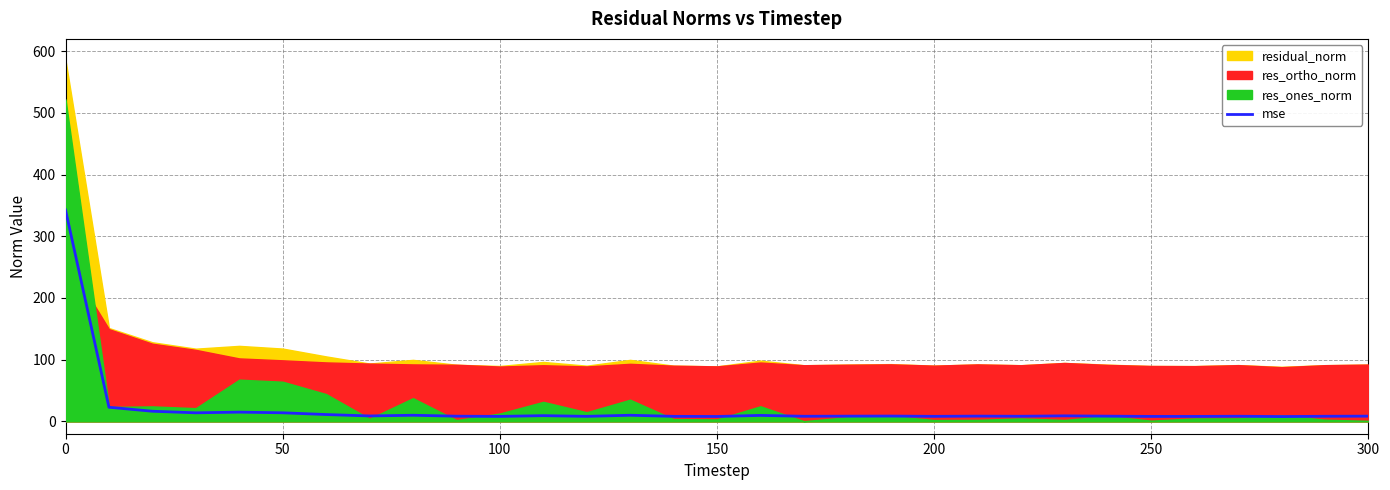

What is the sum of all values?

641.2